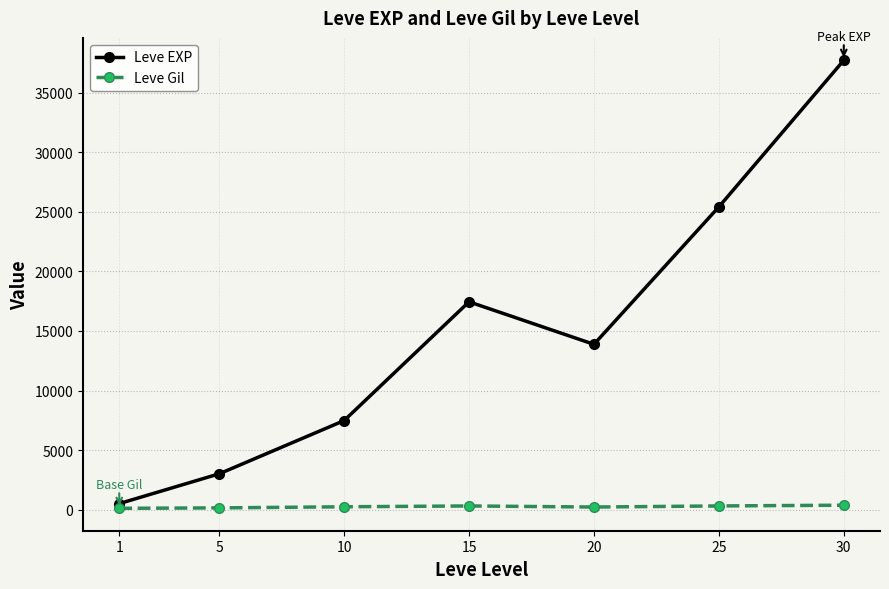

What is the greatest value displayed?

37715.0